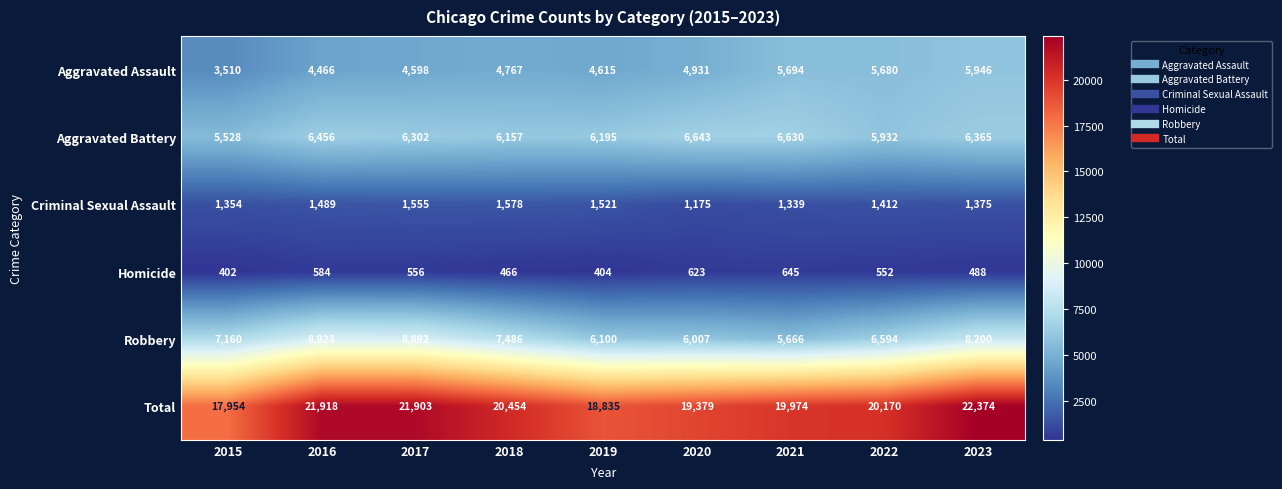

What is the difference between the Aggravated Battery values at 2022 and 2016?

524